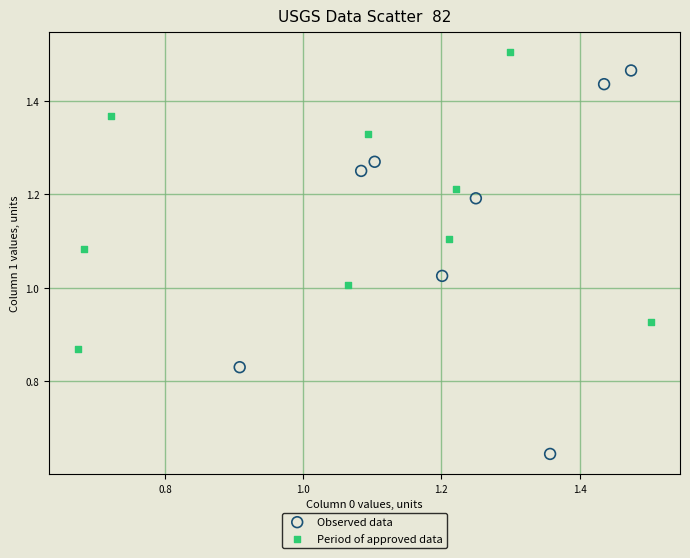

Which series reaches the minimum Y coordinate?

Observed data